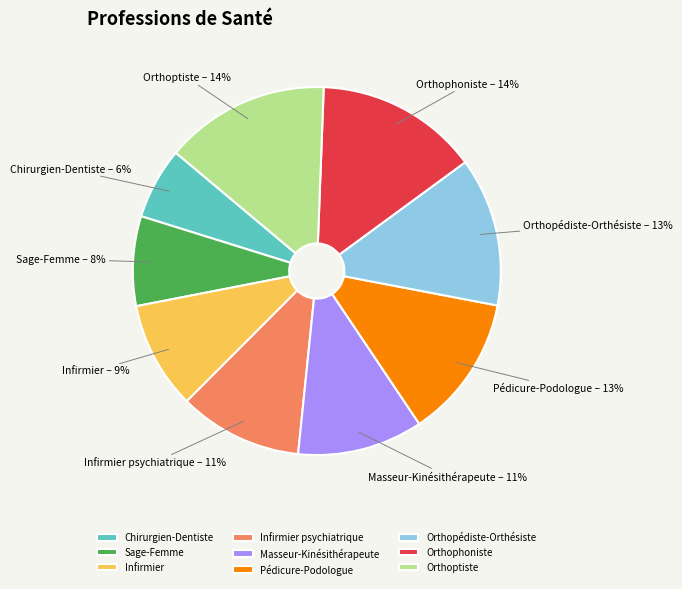

True or false: Infirmier psychiatrique accounts for 11% of the total.

True